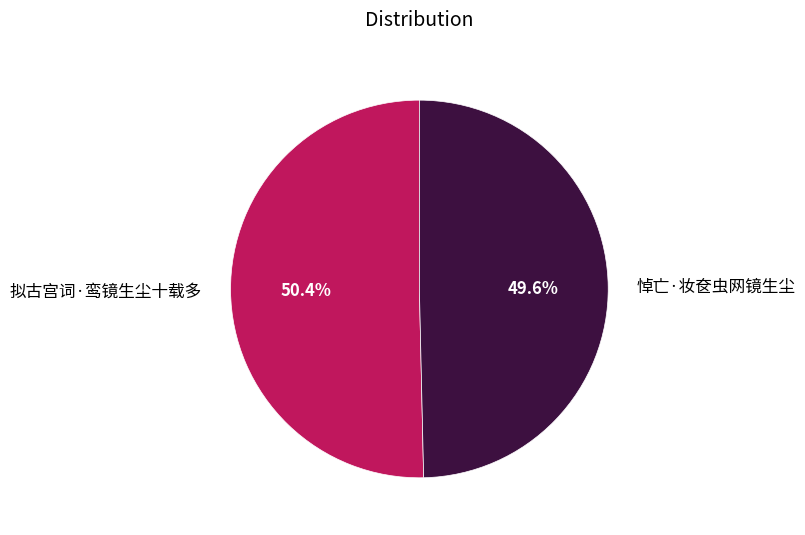

Do 拟古宫词·鸾镜生尘十载多 and 悼亡·妆奁虫网镜生尘 together represent more than half of the pie?

Yes